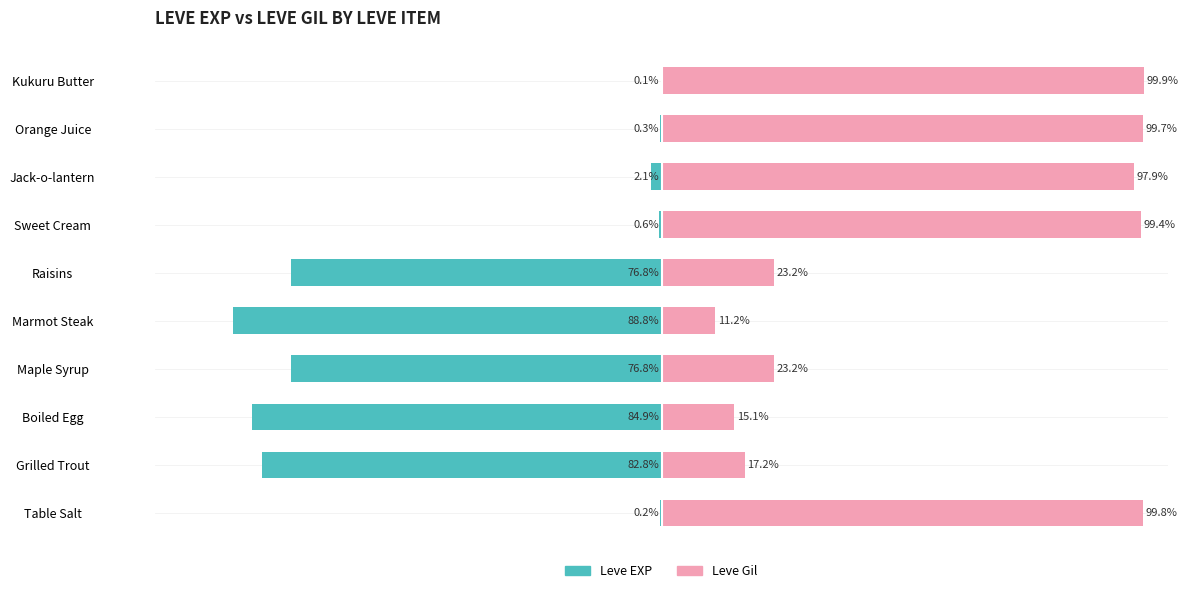

What is the value of the Leve EXP bar at the 7th from the left?

-0.6